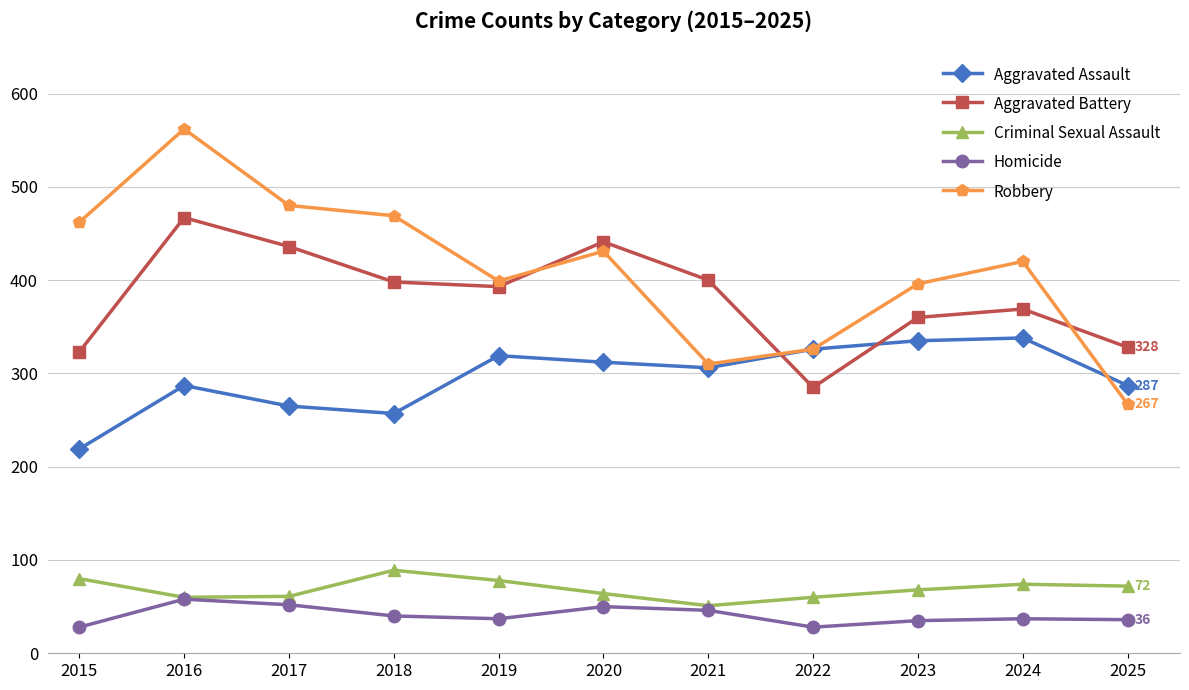

True or false: Criminal Sexual Assault has more than 0 interior local peaks.

True